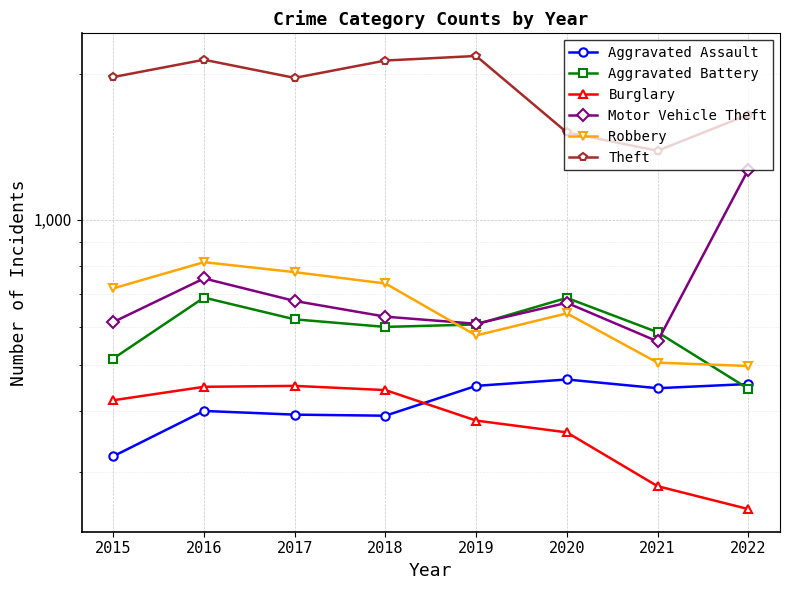

What is the average value of the Motor Vehicle Theft series?

723